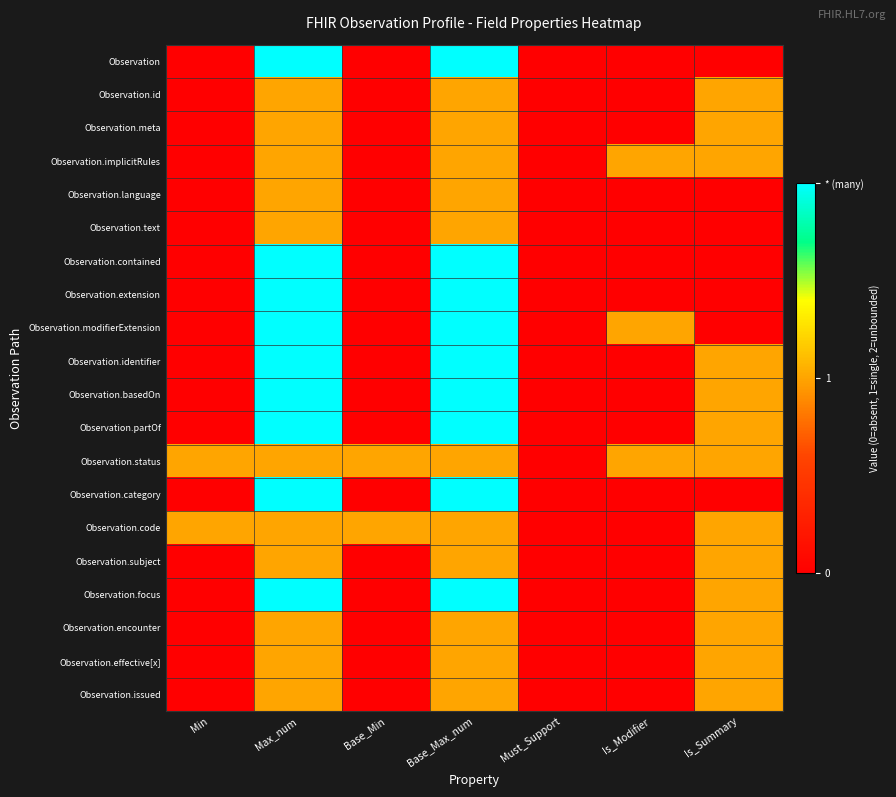

Between Max_num and Is_Summary, which series saw the biggest shift?

Observation